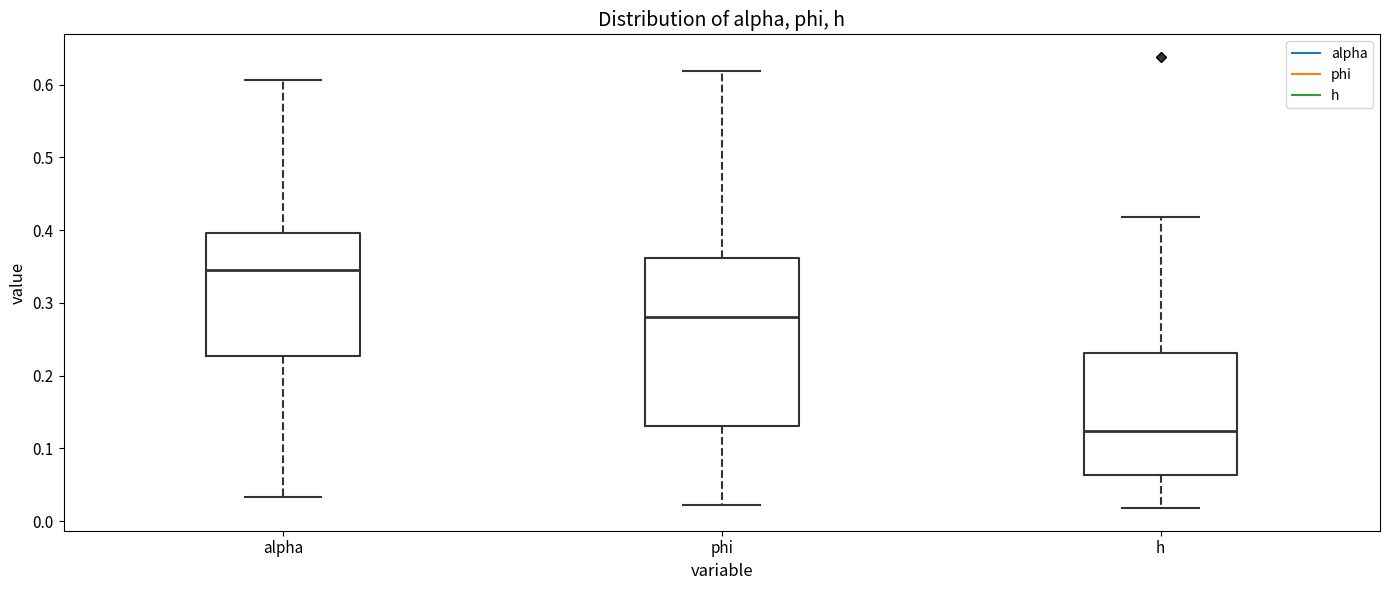

Which box is the tallest, from its lower edge to its upper edge?

phi